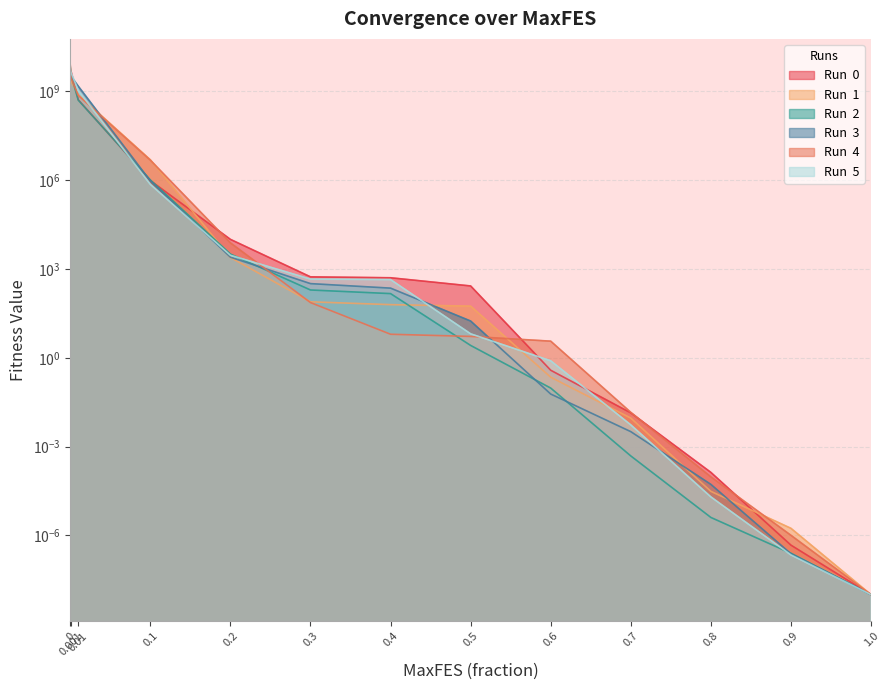

What is the difference between the Run  3 values at 0.1 and 0?

4800676209.5